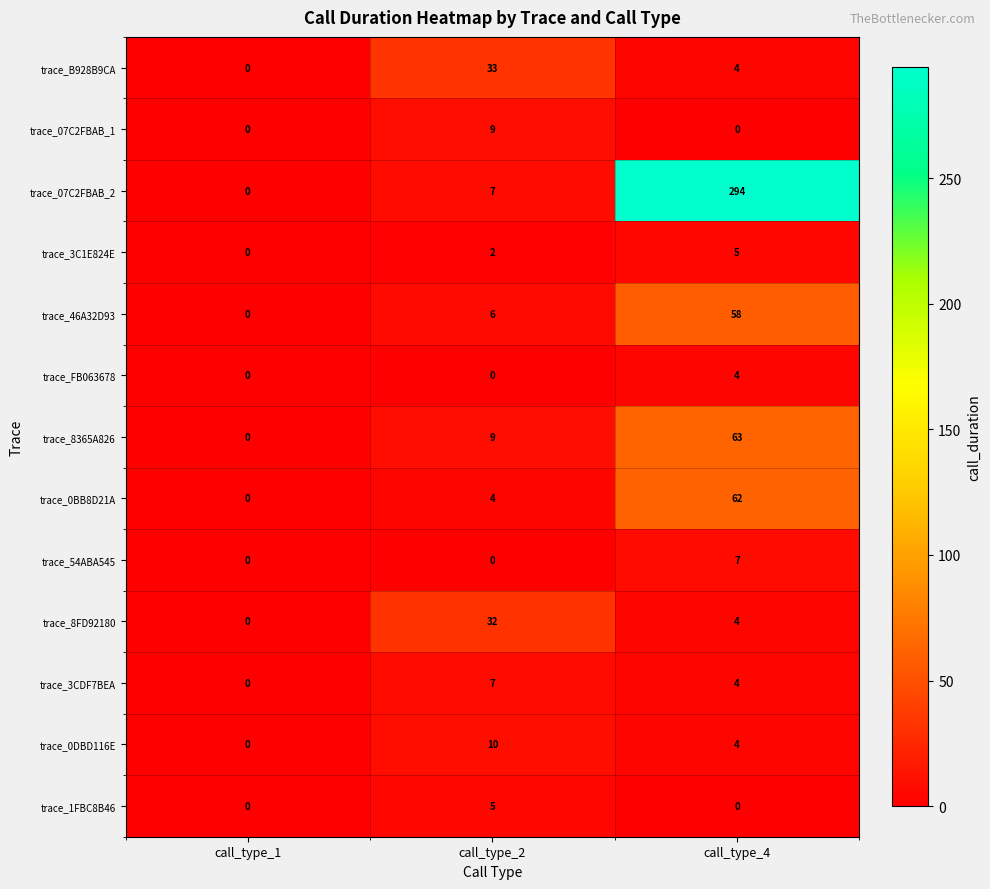

What is the sum of the trace_54ABA545 values at call_type_1 and call_type_4?

7